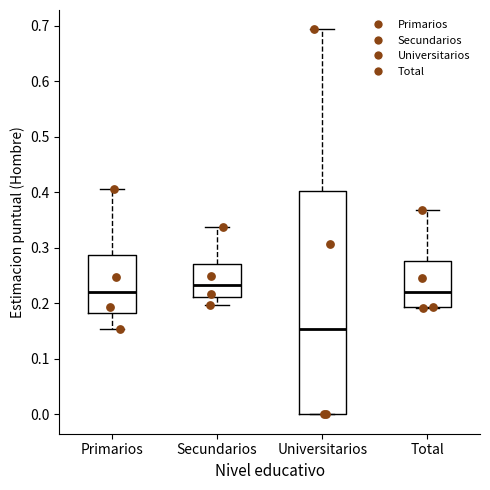

Which box has the lowest median line?

Universitarios